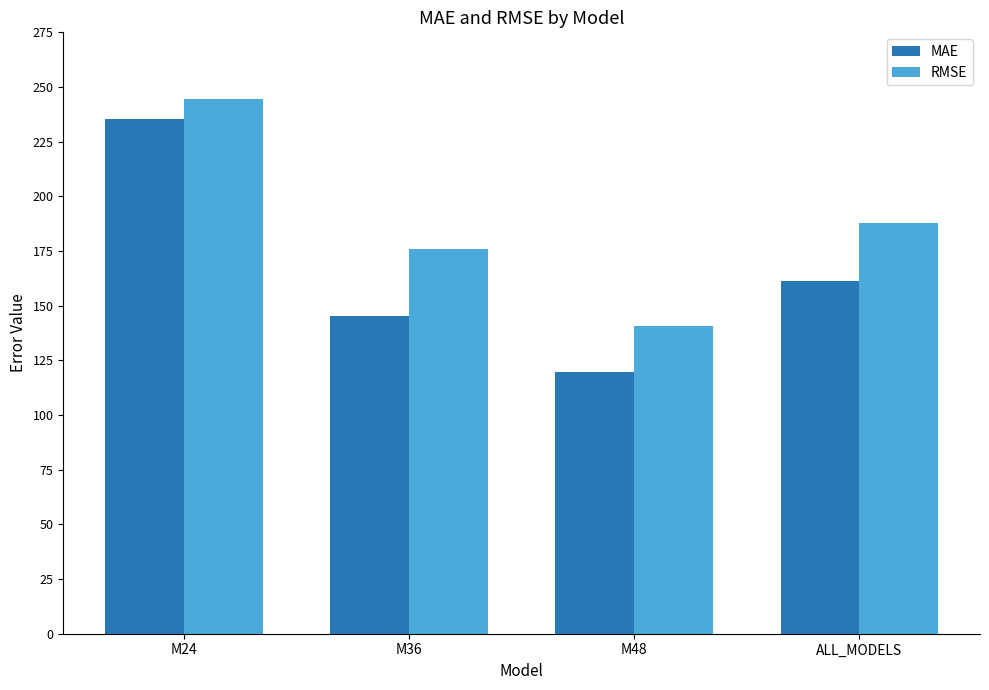

What is the difference between the highest and lowest values at M24?

9.2